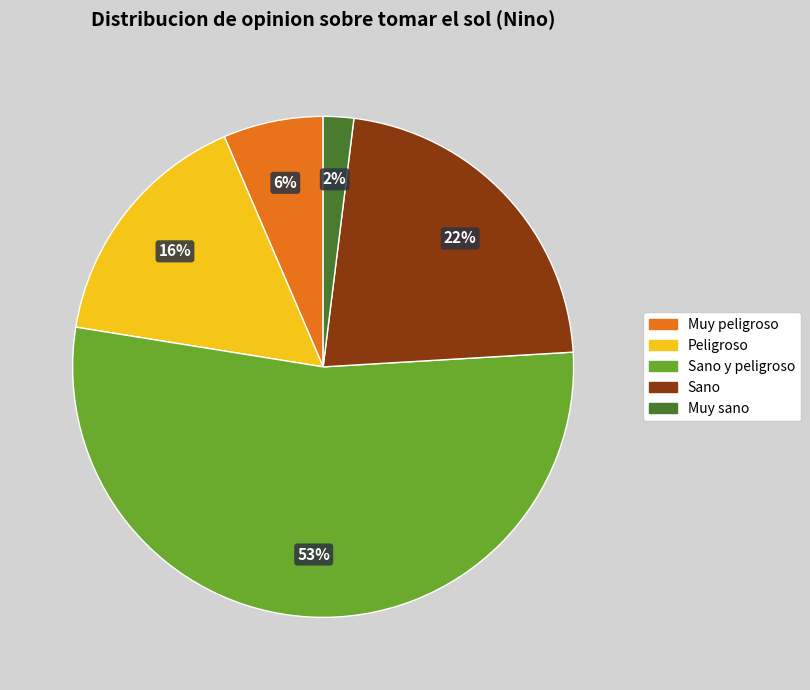

What percentage is the Muy peligroso slice, to the nearest percent?

6%